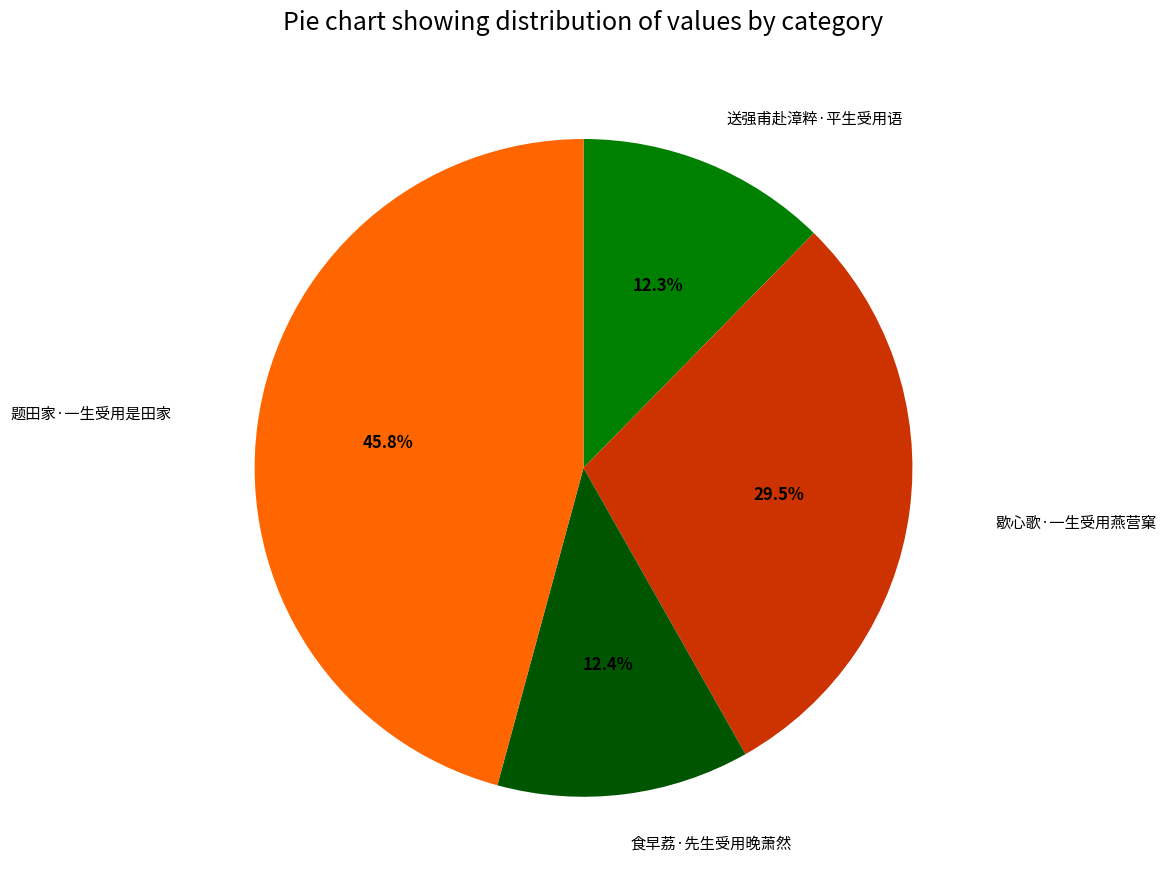

Is there a majority slice in this chart?

No